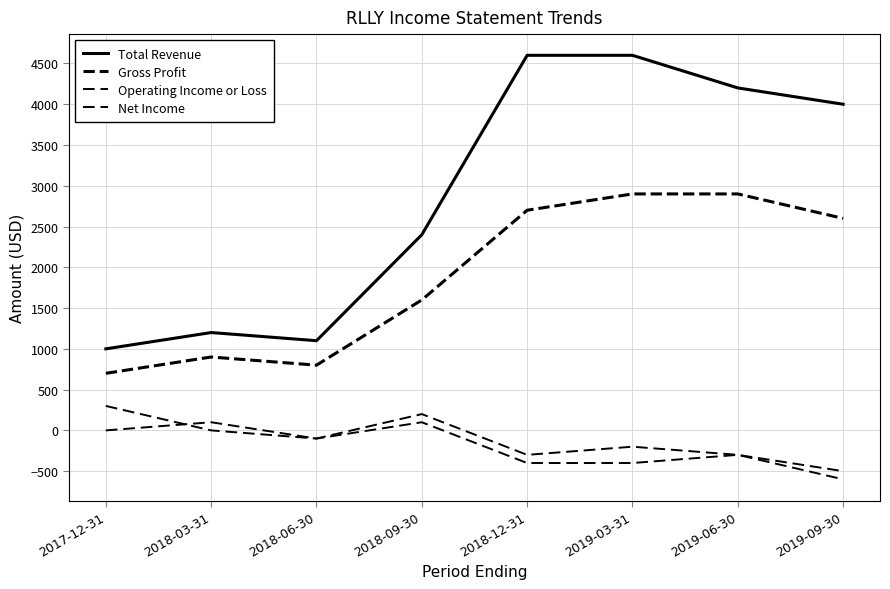

At which category does the chart reach its minimum across all series?

2019-09-30